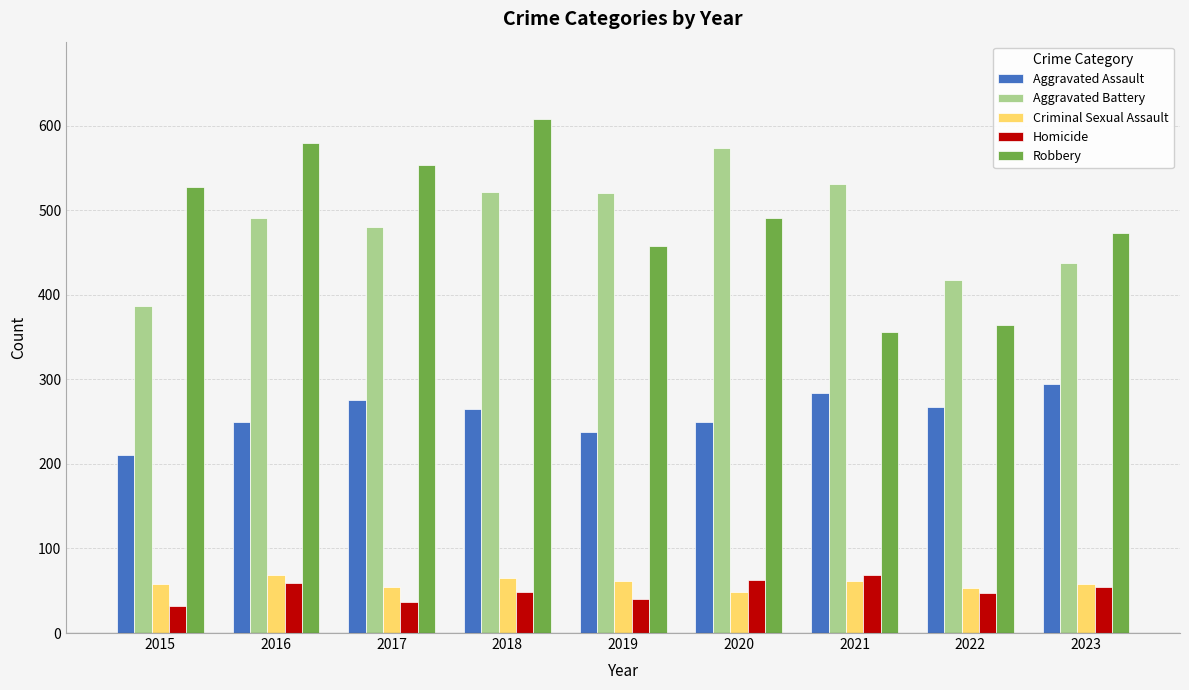

At how many categories does at least one series exceed 304?

9